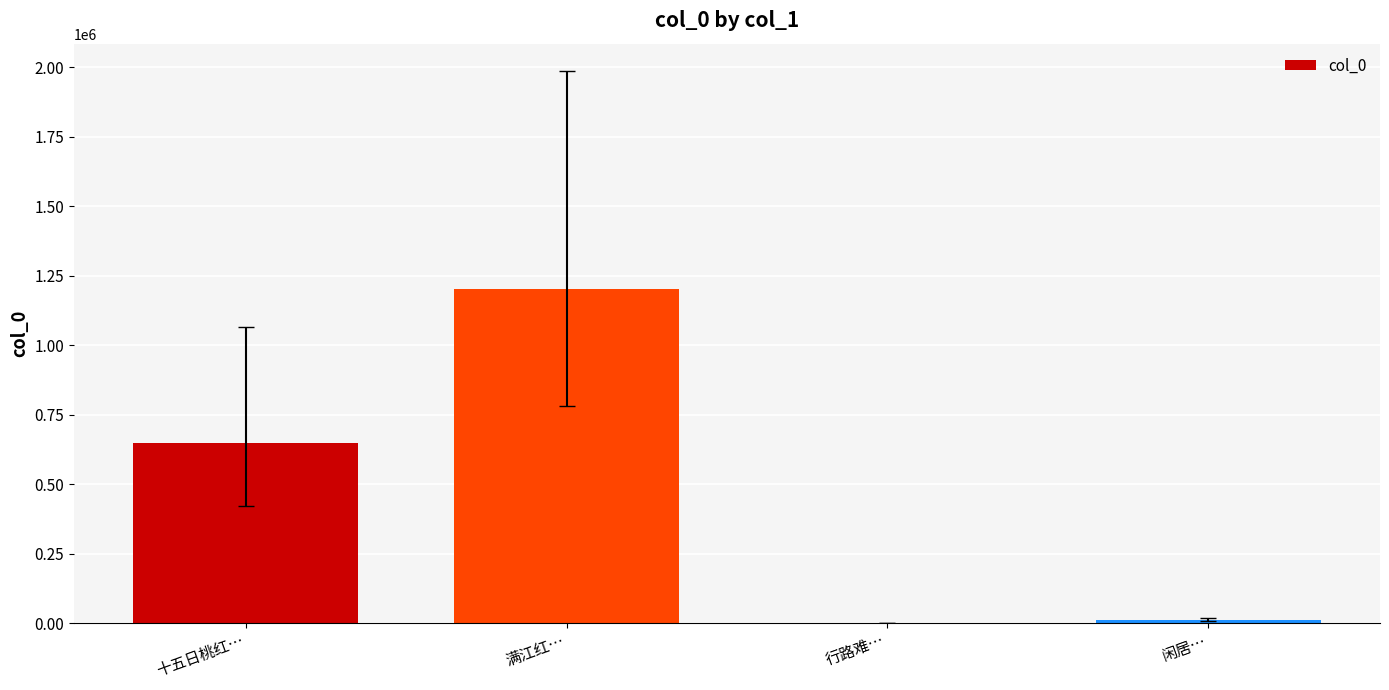

What is the change in value from 满江红… to 行路难…?

-1202421